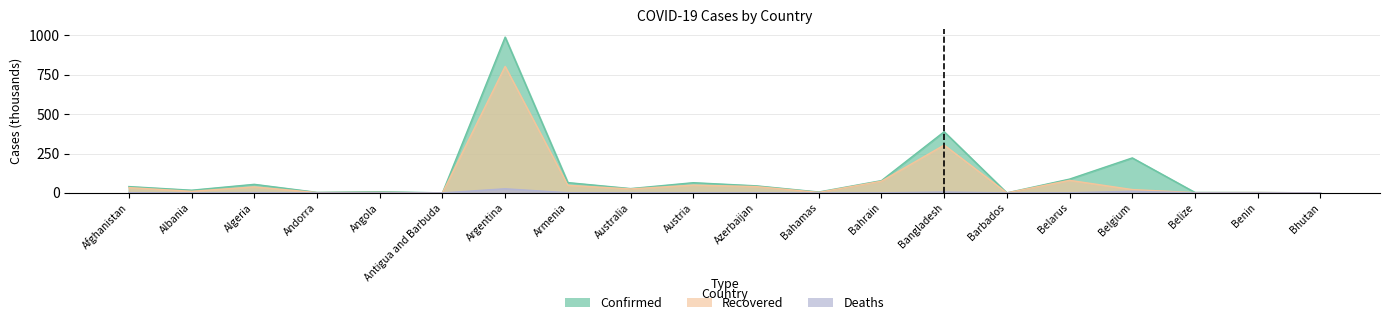

What is the sum of the Confirmed values at Afghanistan and Algeria?

94.6